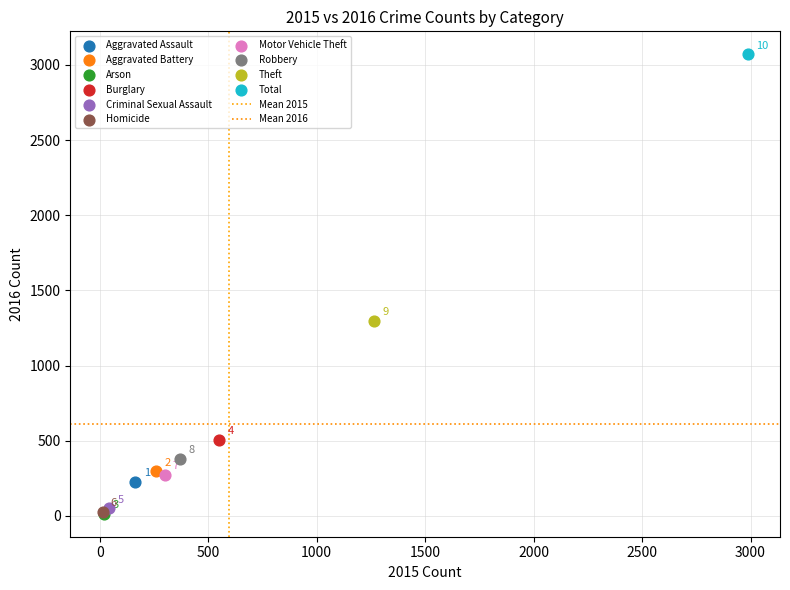

Which series contains the highest Y value?

Total